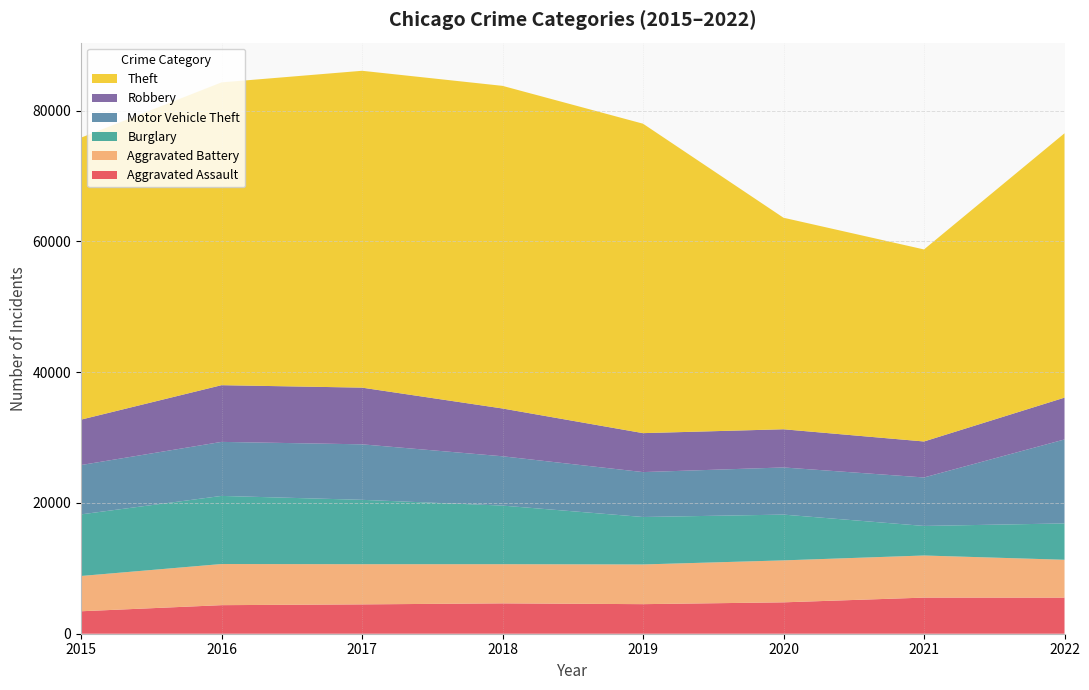

Reading right to left, transcribe all the data shown in this chart.

Aggravated Assault: 2022=5517	2021=5522	2020=4798	2019=4521	2018=4641	2017=4486	2016=4367	2015=3433
Aggravated Battery: 2022=5791	2021=6439	2020=6417	2019=6071	2018=5992	2017=6146	2016=6292	2015=5396
Burglary: 2022=5559	2021=4521	2020=7000	2019=7257	2018=8960	2017=9843	2016=10414	2015=9420
Motor Vehicle Theft: 2022=12841	2021=7412	2020=7210	2019=6867	2018=7541	2017=8486	2016=8261	2015=7544
Robbery: 2022=6391	2021=5502	2020=5838	2019=5956	2018=7306	2017=8669	2016=8671	2015=6944
Theft: 2022=40423	2021=29364	2020=32346	2019=47317	2018=49335	2017=48450	2016=46300	2015=43119